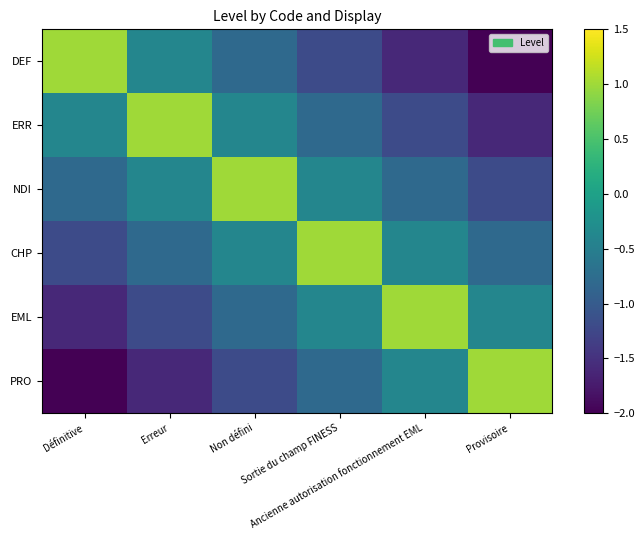

Rank the series by their maximum value, from lowest to highest.

DEF, ERR, NDI, CHP, EML, PRO